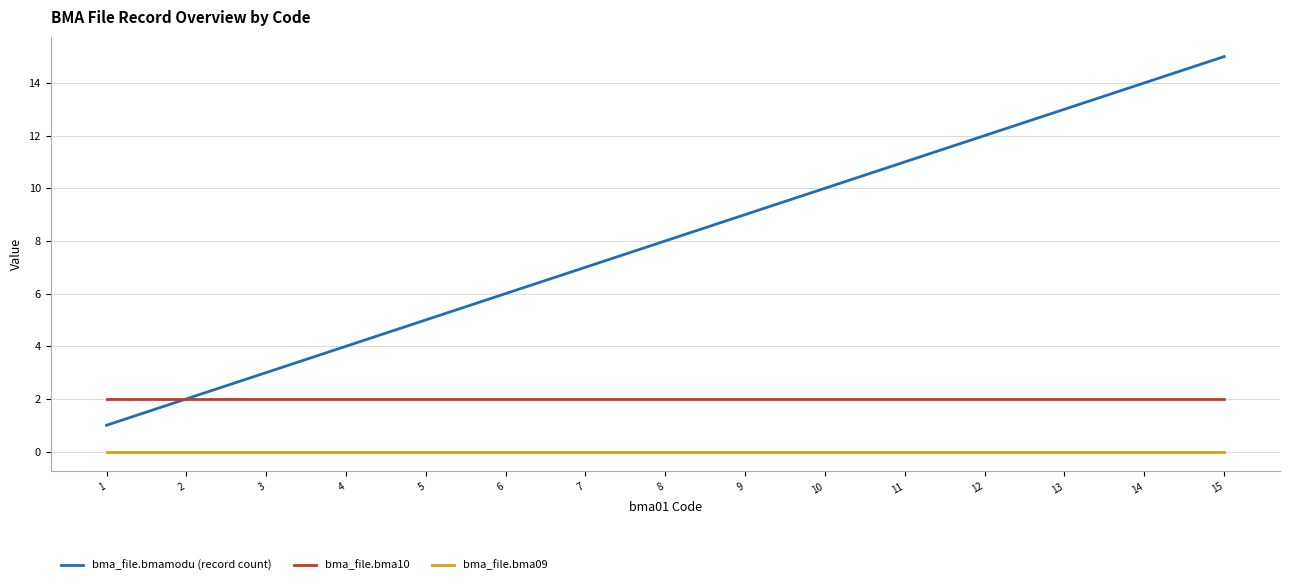

What is the spread (max minus min) of values at 8?

8